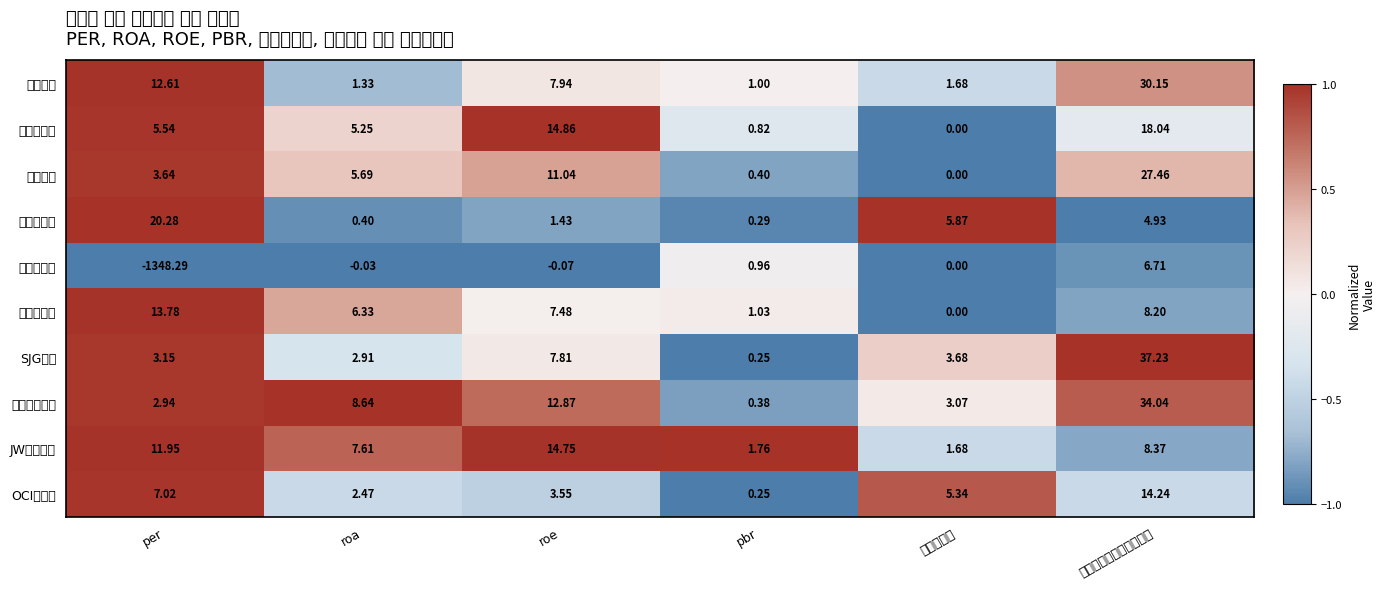

How many series are shown in this chart?

10